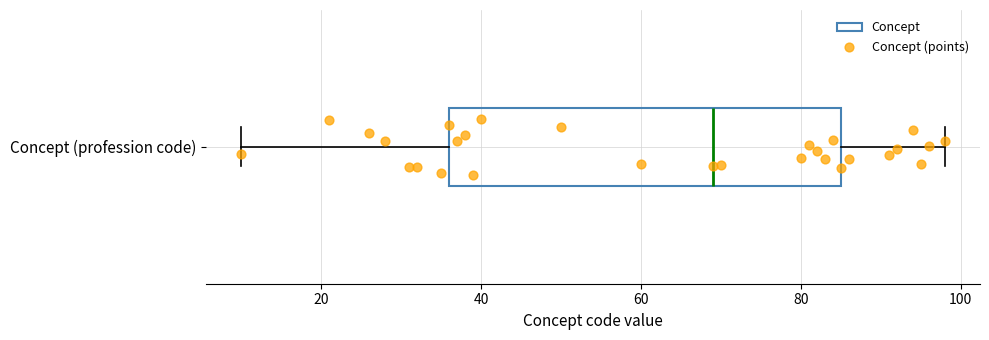

Where is the left edge of the box for Concept (profession code) on the x-axis? The values are not printed on the chart, so give them approximately, as read against the axis.

36